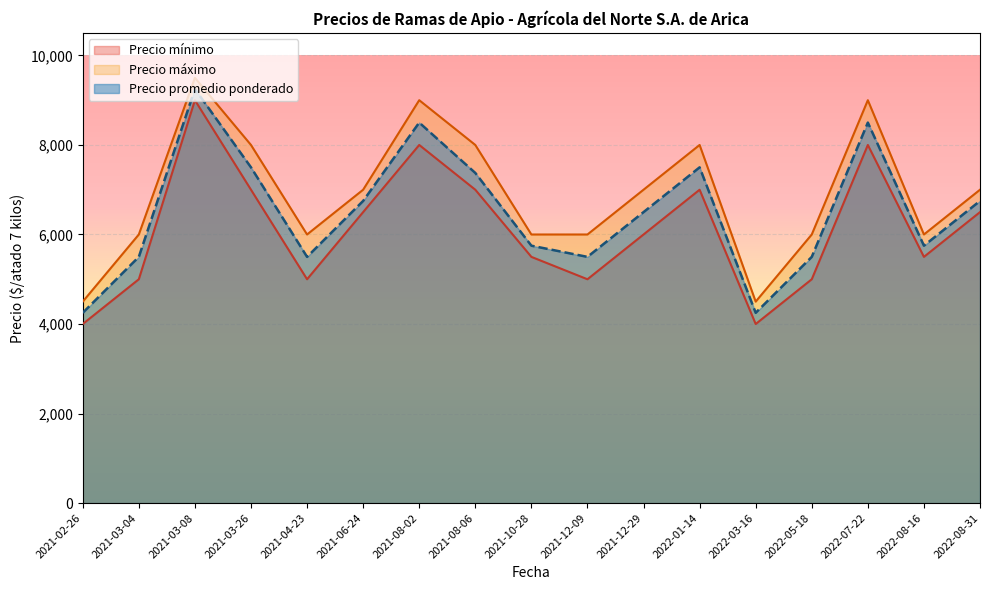

Where does the Precio mínimo series first go above 6000?

2021-03-08